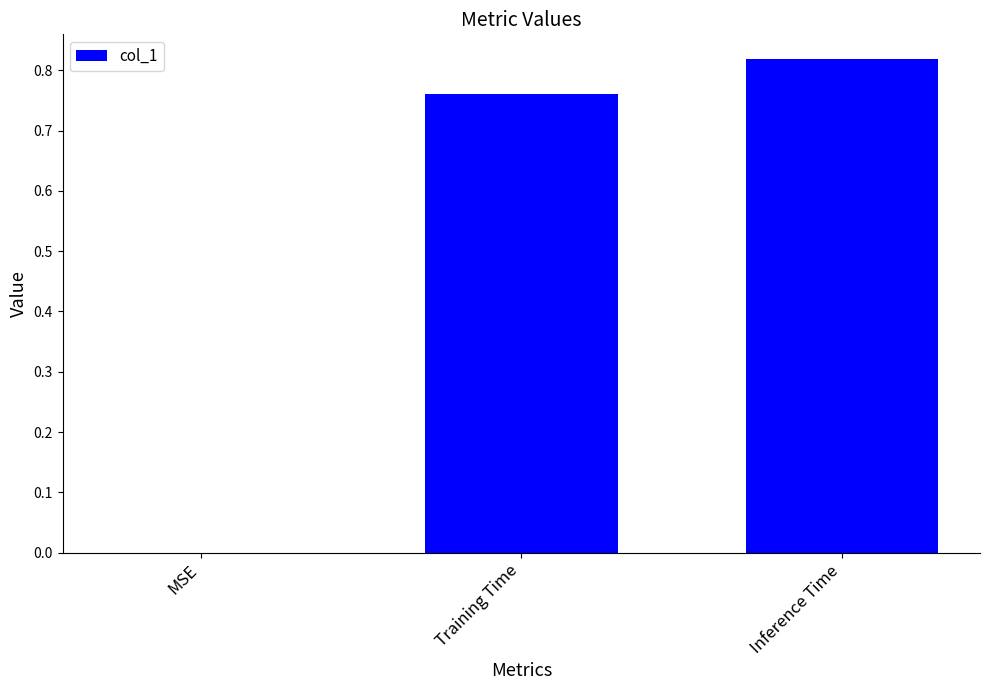

What is the change in value from MSE to Training Time?

+0.8